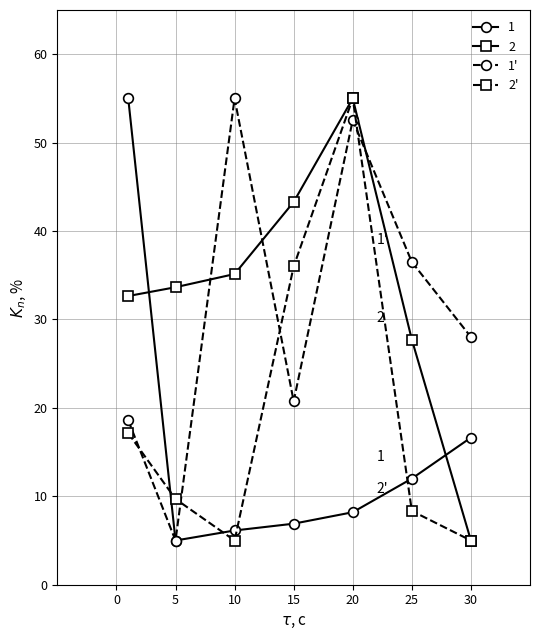

What is the minimum value for 1?

5.0